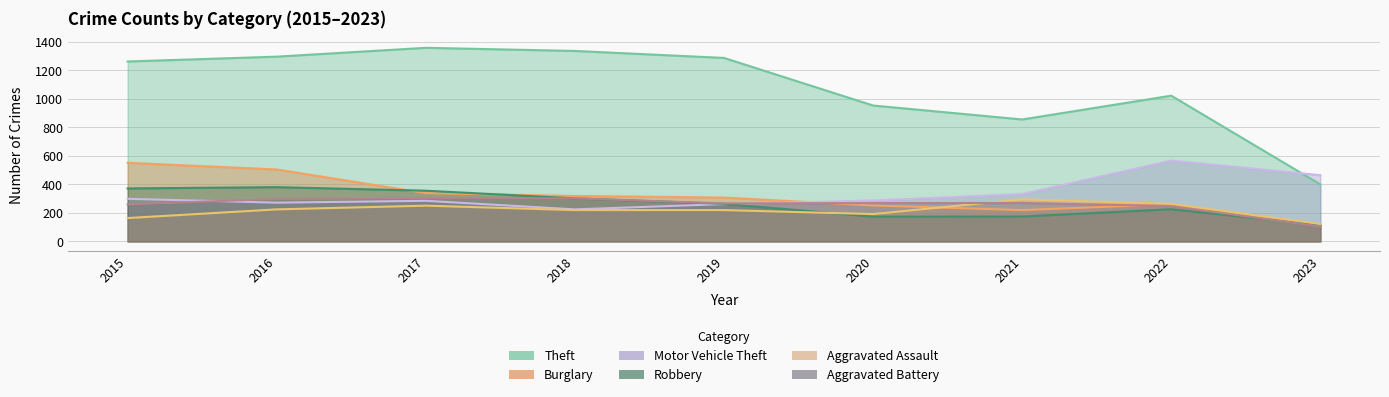

At which category does Burglary reach its first local valley?

2021